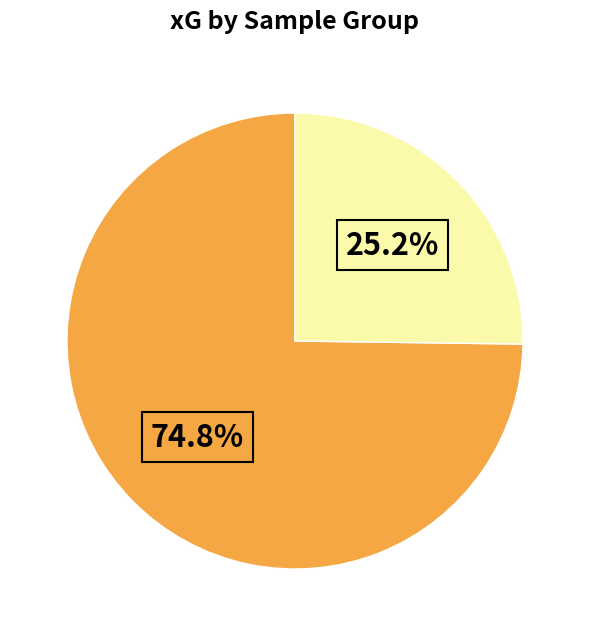

Is there any slice that represents more than half of the pie?

Yes